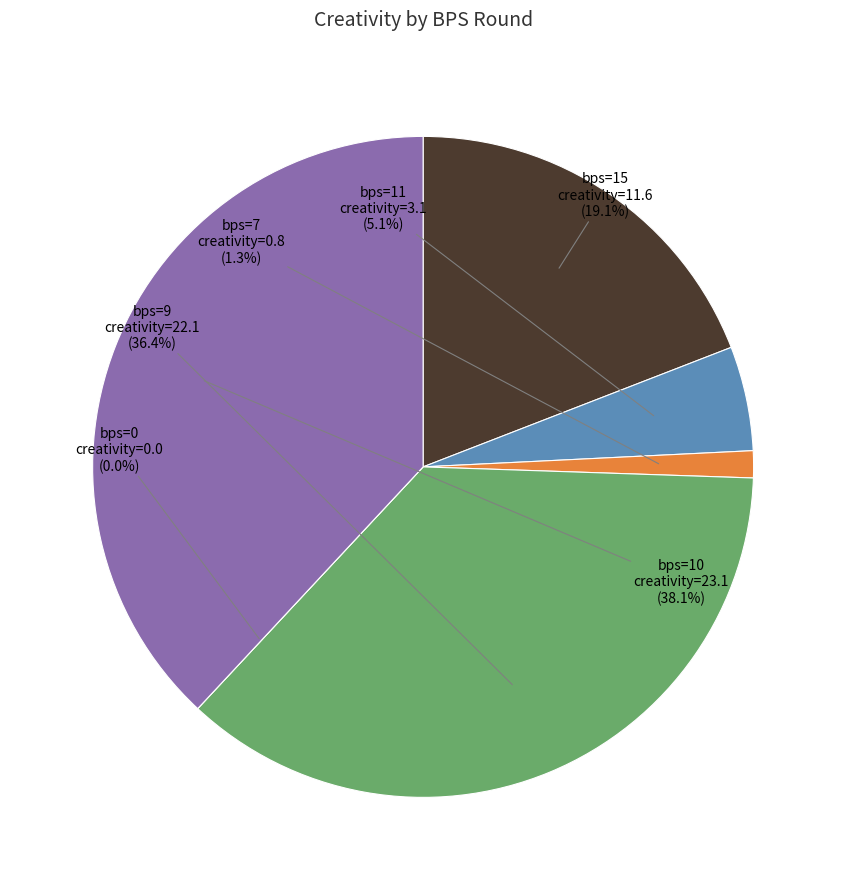

Is there a majority slice in this chart?

No